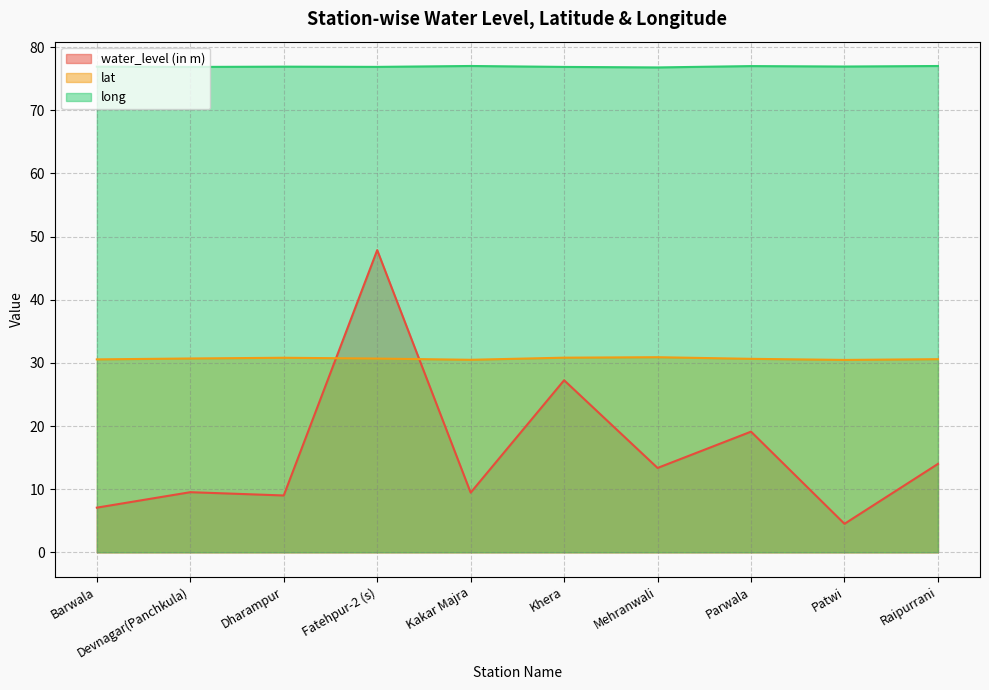

Is it true that long equals 76.9 at Devnagar(Panchkula)?

True